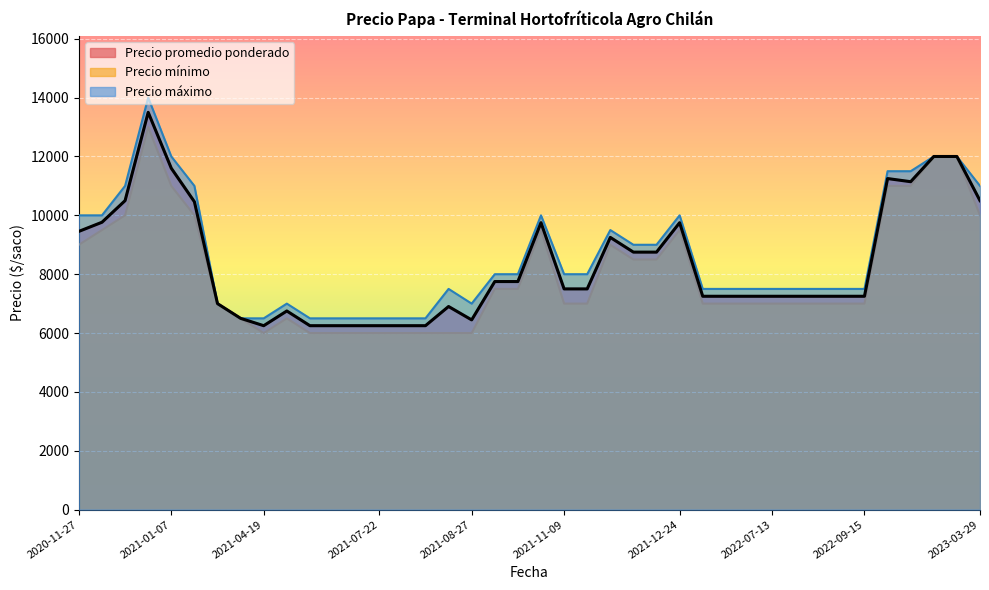

How many data points in Precio promedio ponderado are above 7500?

18